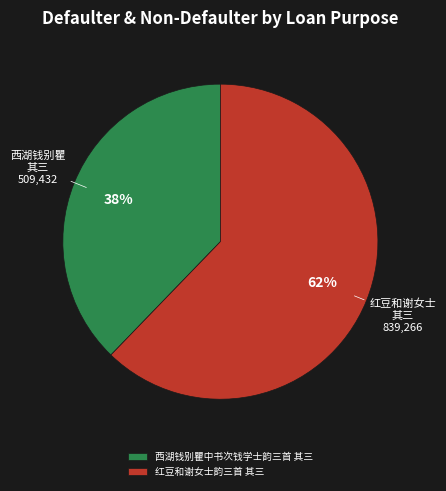

To the nearest percent, what is the combined percentage of 红豆和谢女士韵三首 其三 and 西湖钱别瞿中书次钱学士韵三首 其三?

100%